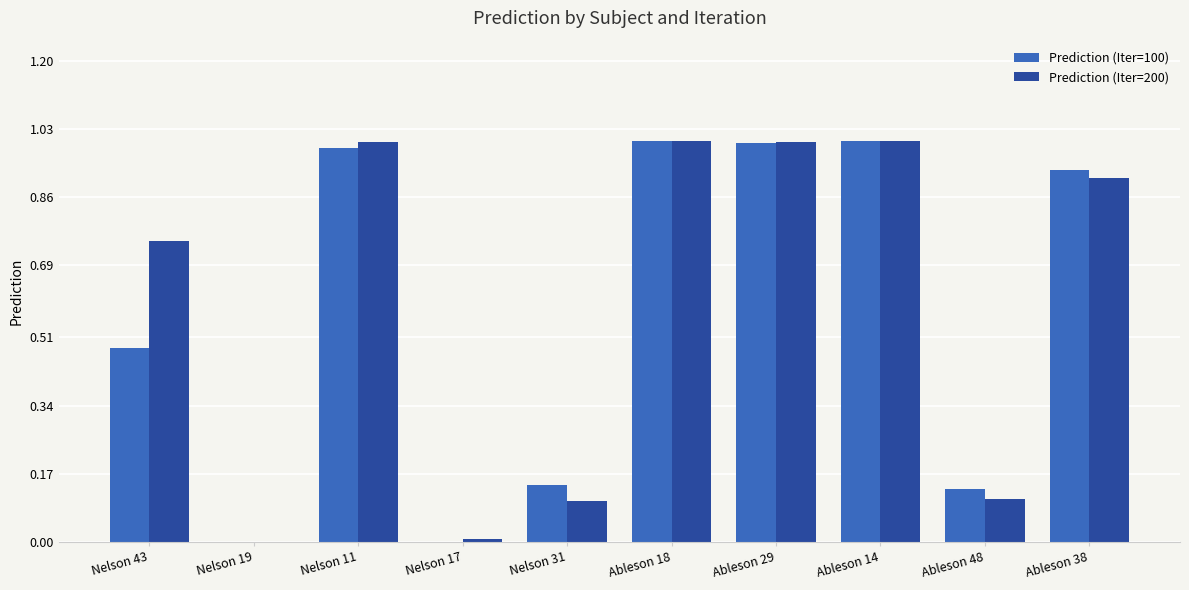

What is the total value across all series at Ableson 29?

2.0